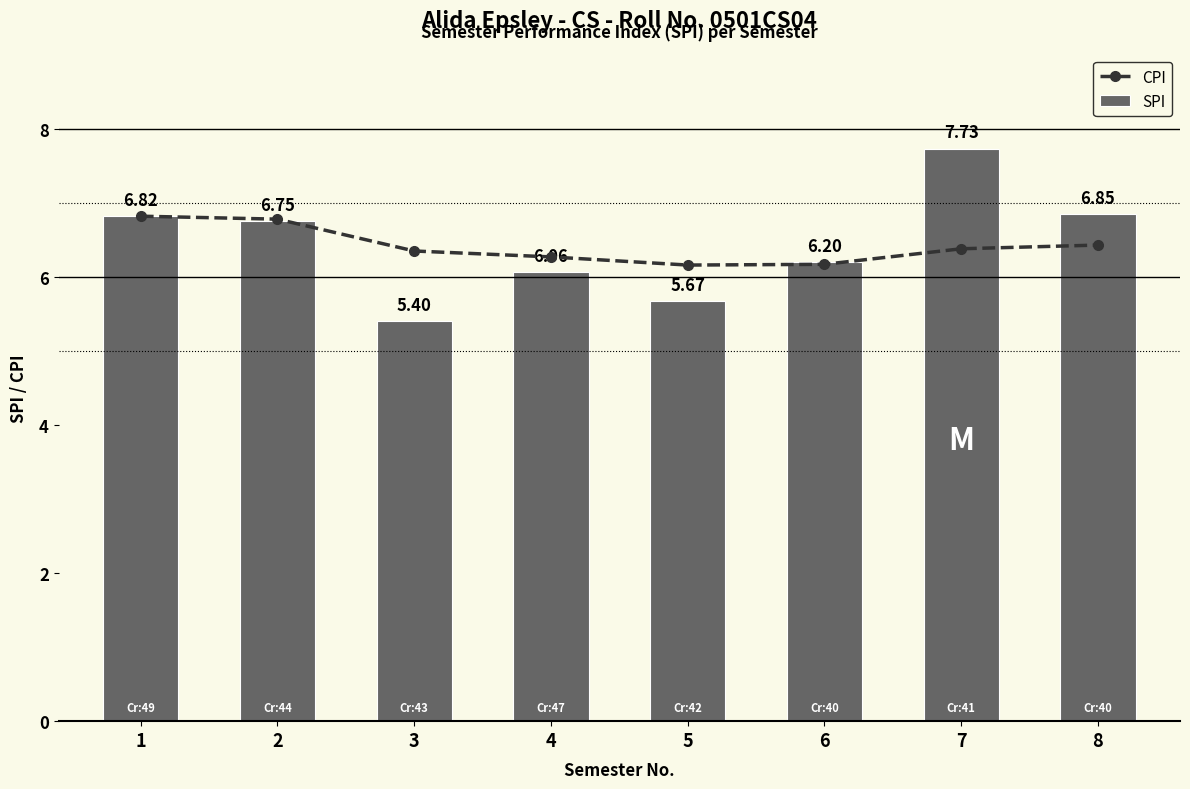

Count the CPI values in the range 6 to 7.

8